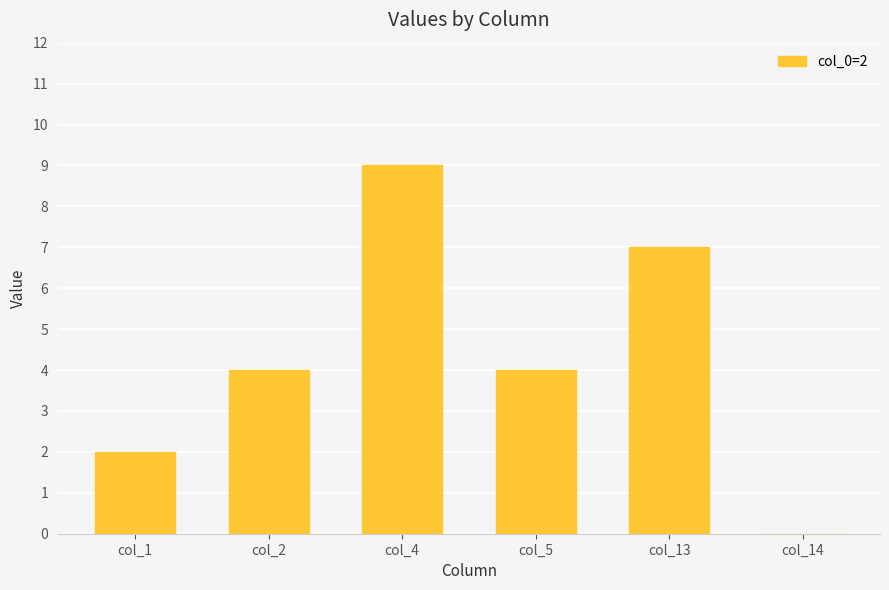

Between col_4 and col_5, which is larger?

col_4